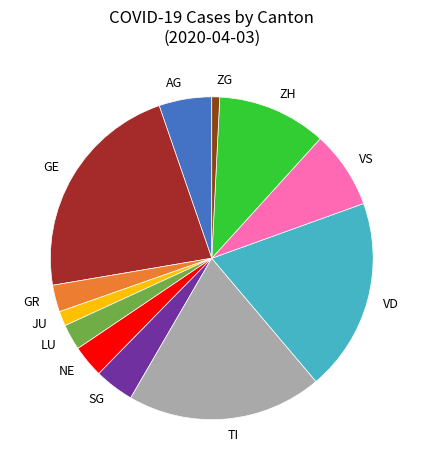

Does VS account for over 50% of the chart?

No